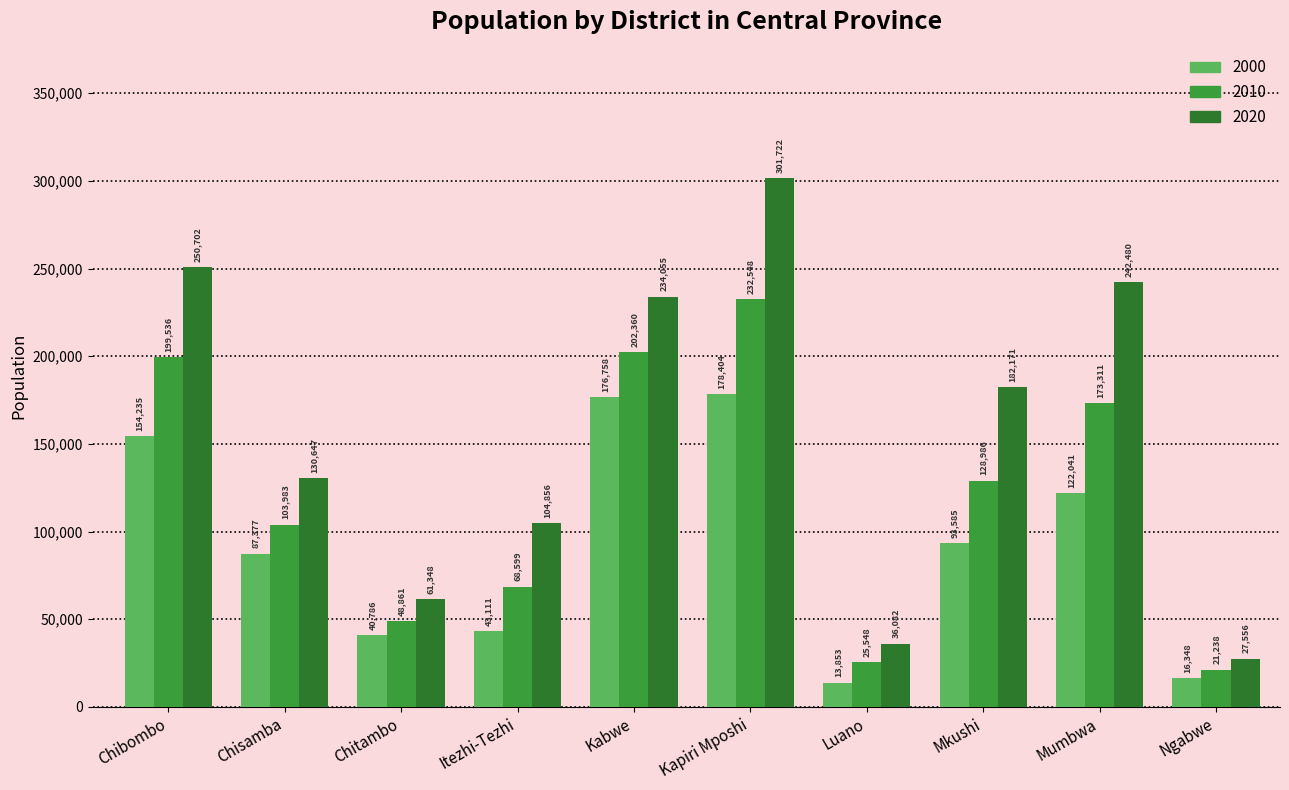

Which category has the lowest value across all series?

Luano